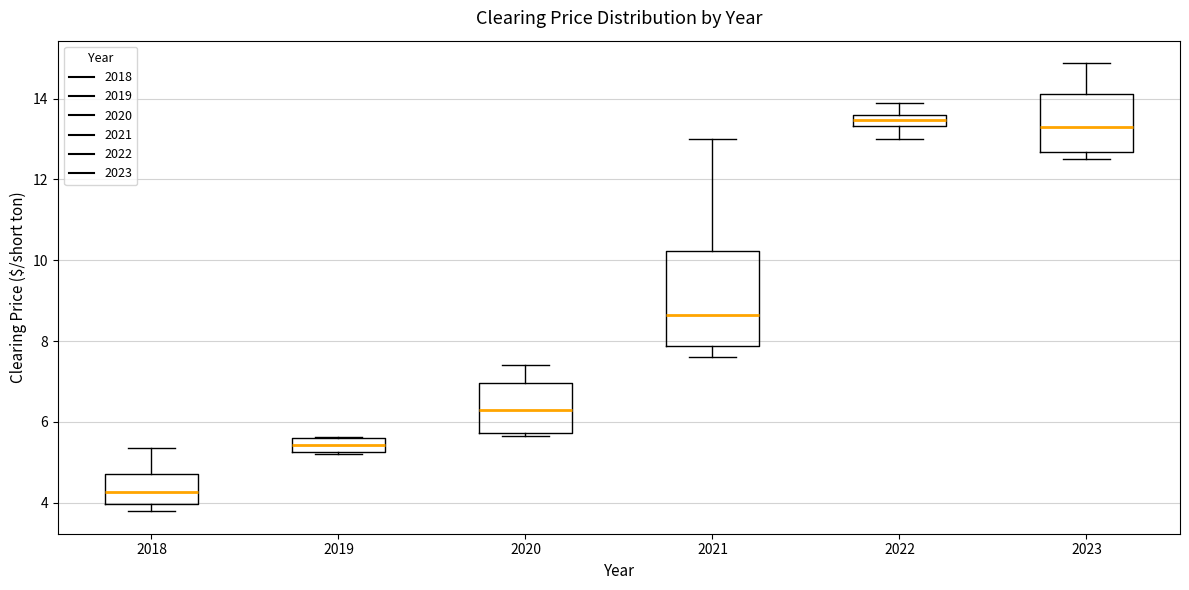

Comparing the boxes themselves (not the whiskers), which one is the tallest?

2021